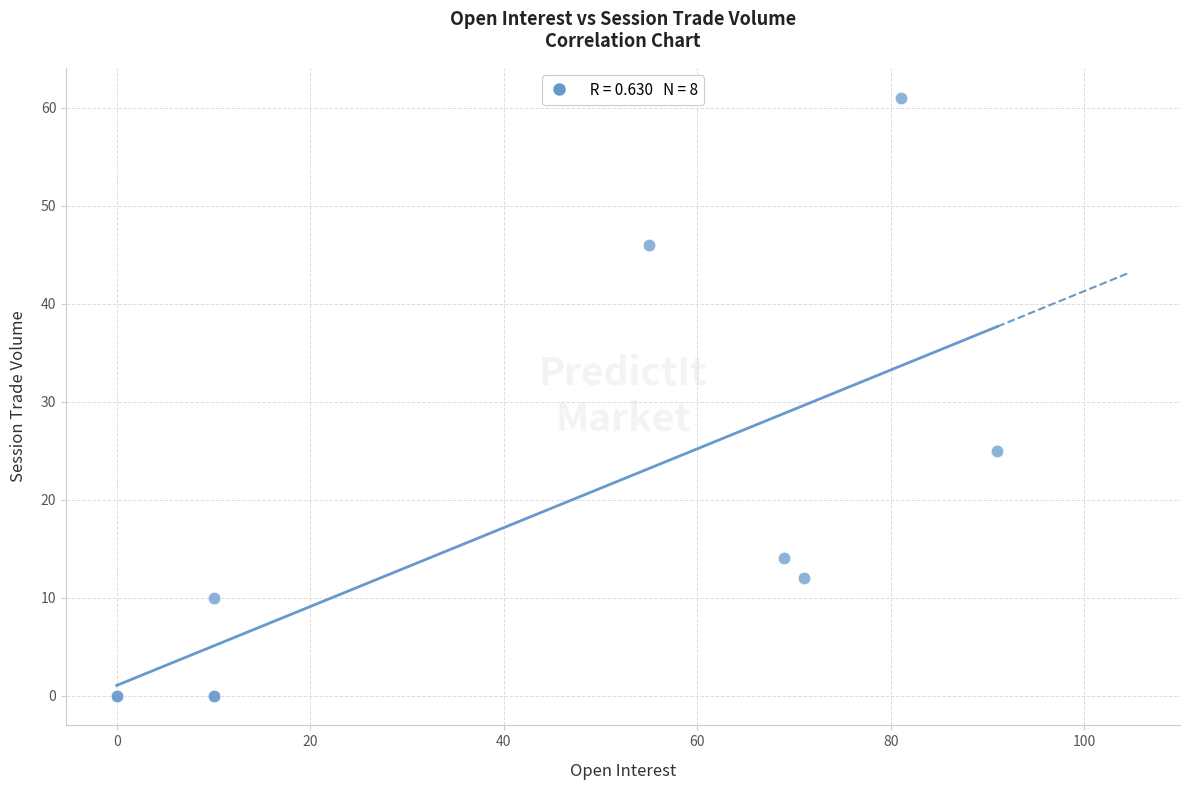

What Y value in the scatter plot is closest to 30?

25